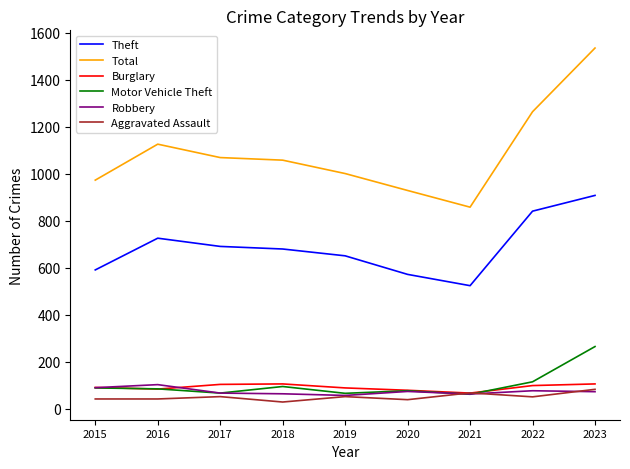

What is the sum of all Theft values?

6175